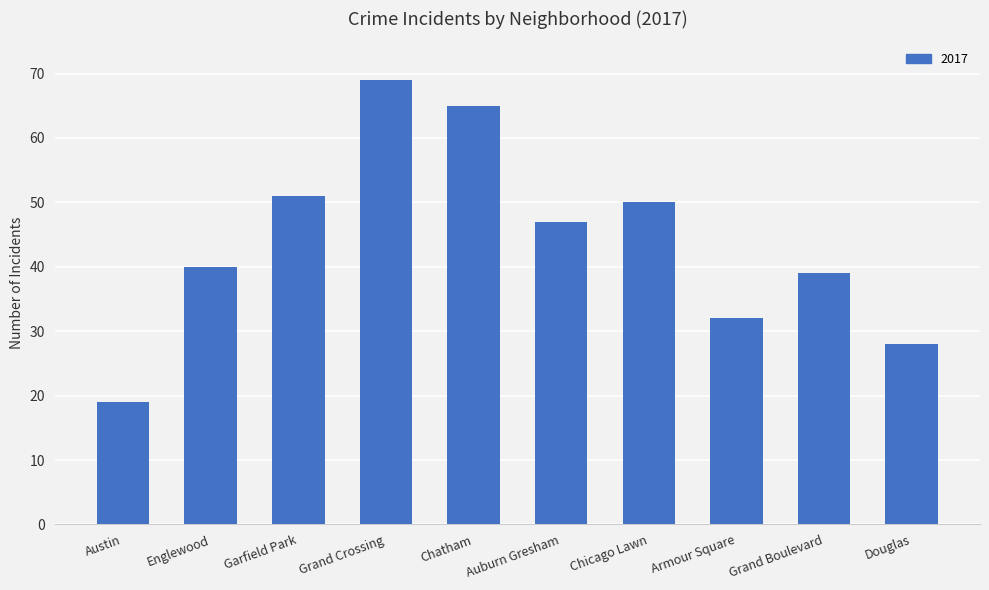

What is the change in value from Englewood to Garfield Park?

+11